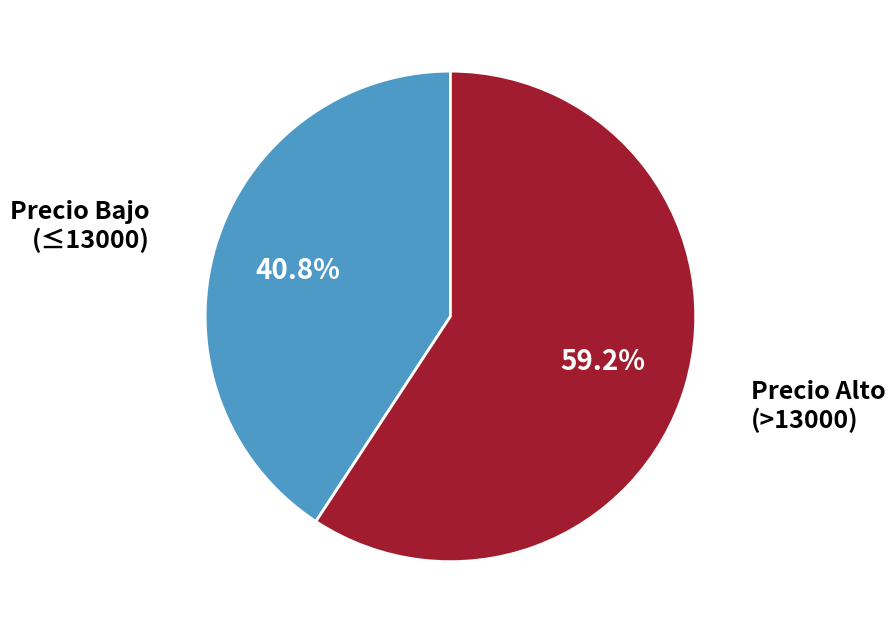

Do Precio Bajo (≤13000) and Precio Alto (>13000) together represent more than half of the pie?

Yes